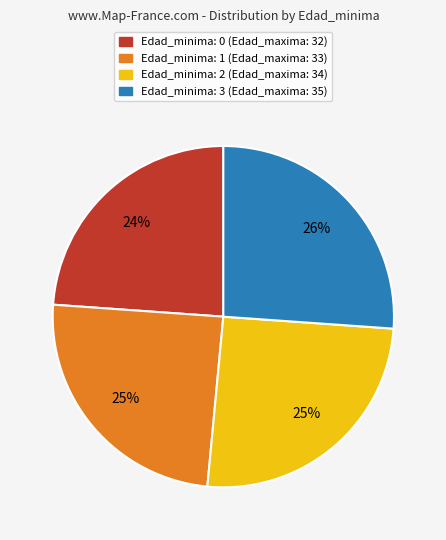

How many slices are in this pie chart?

4